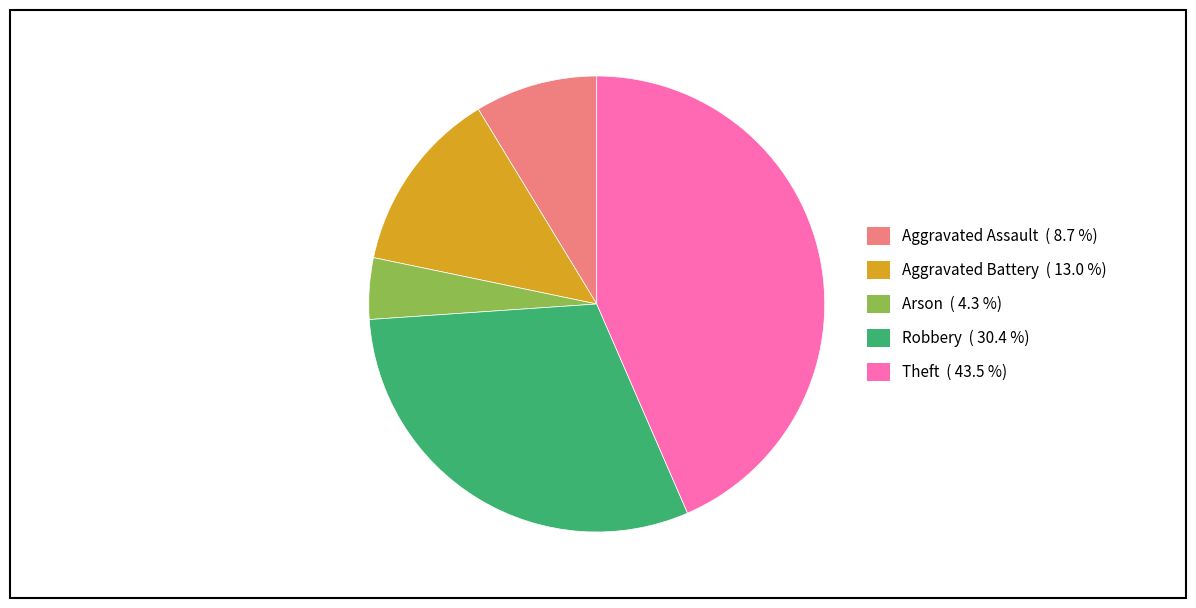

Is there a majority slice in this chart?

No